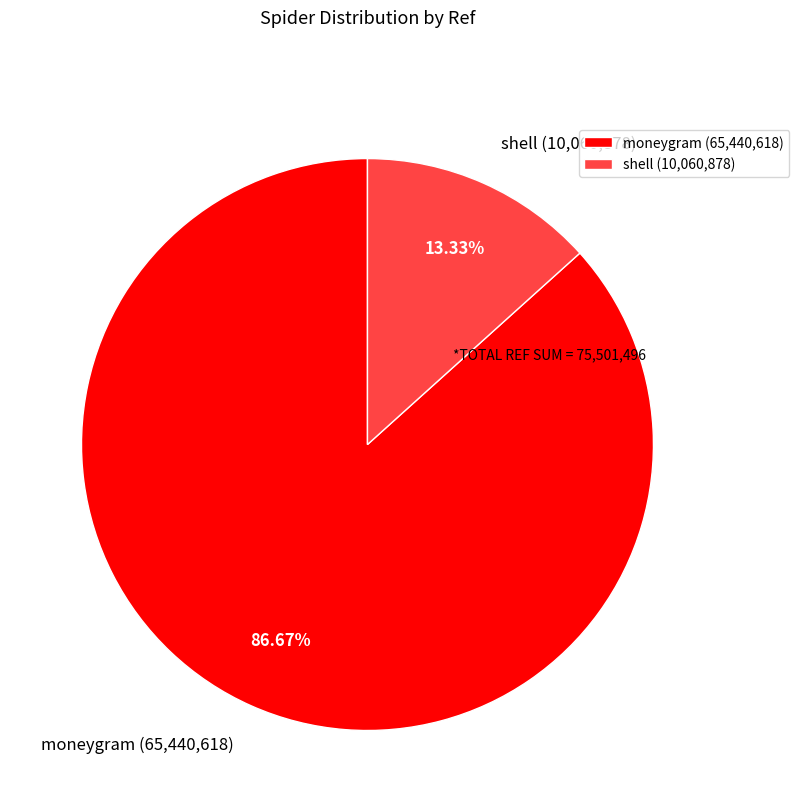

Rank the categories by value from highest to lowest.

moneygram, shell